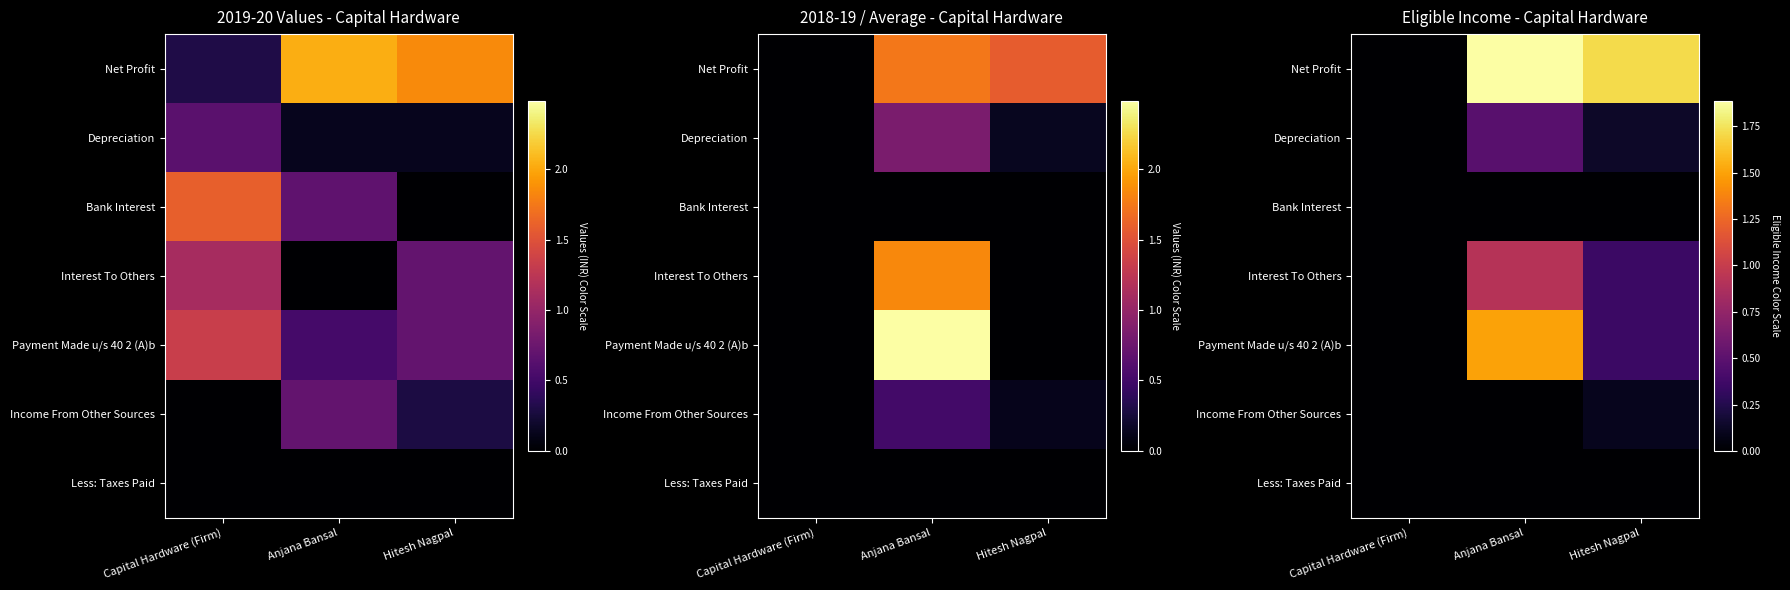

How many values in Income From Other Sources are above zero?

1